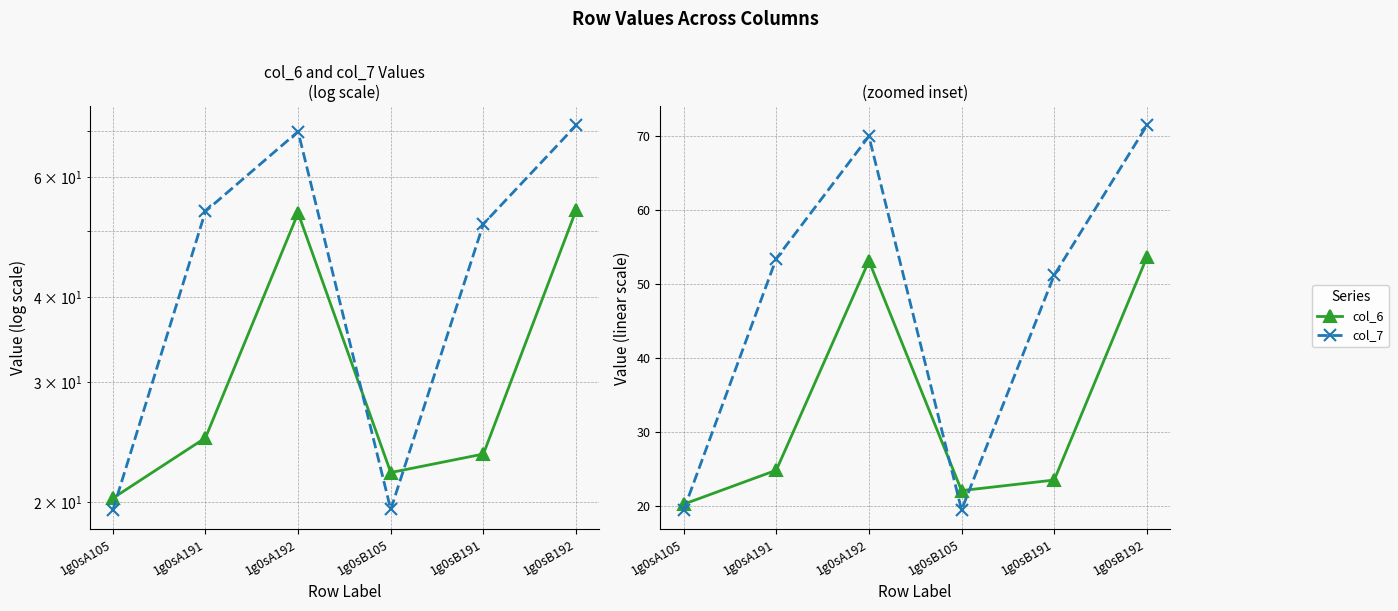

What is the difference between the maximum and minimum values in the col_6 series?

33.3